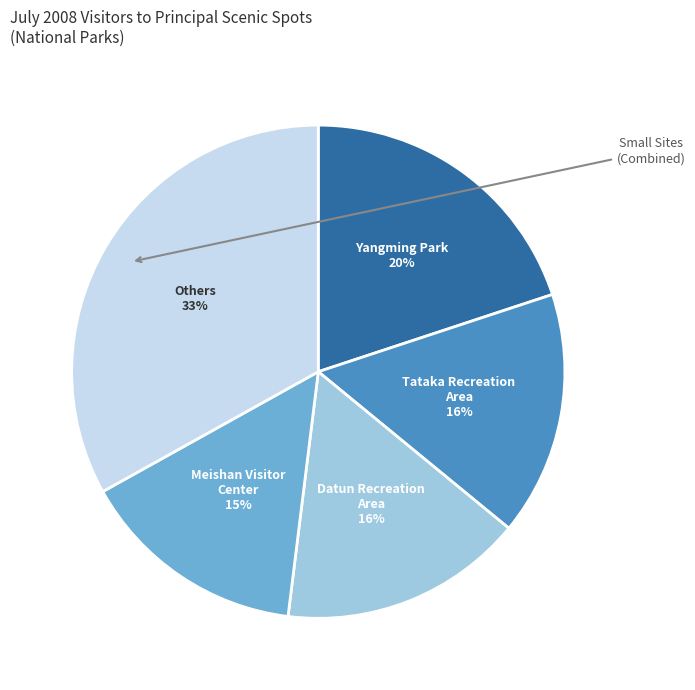

Is Tataka Recreation Area the majority of the pie?

No